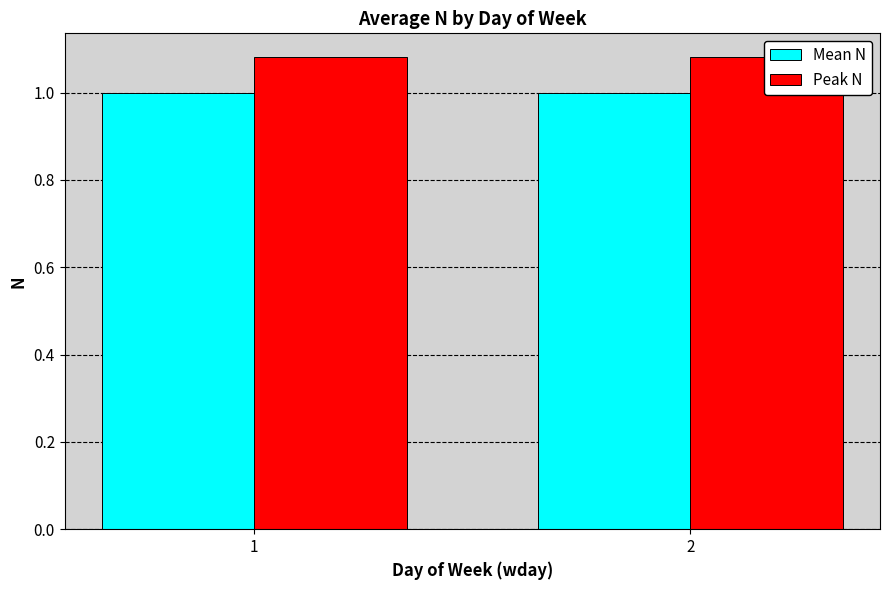

What is the spread (max minus min) of values at 1?

0.1